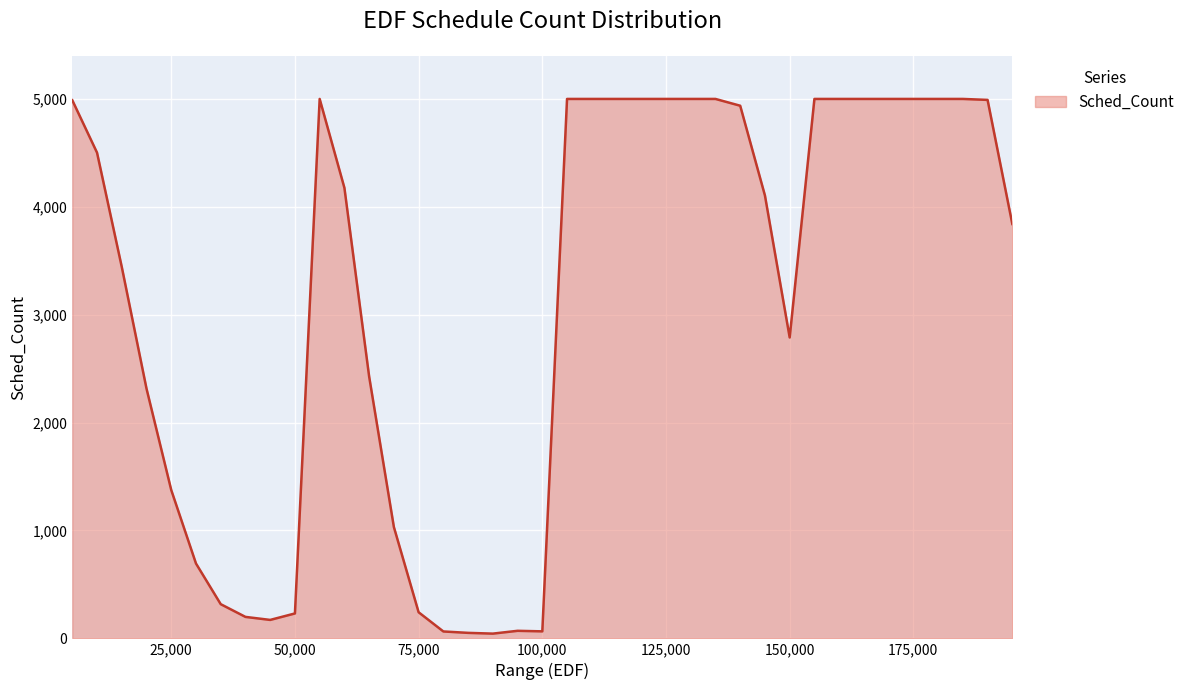

What is the difference between the maximum and minimum values?

4956